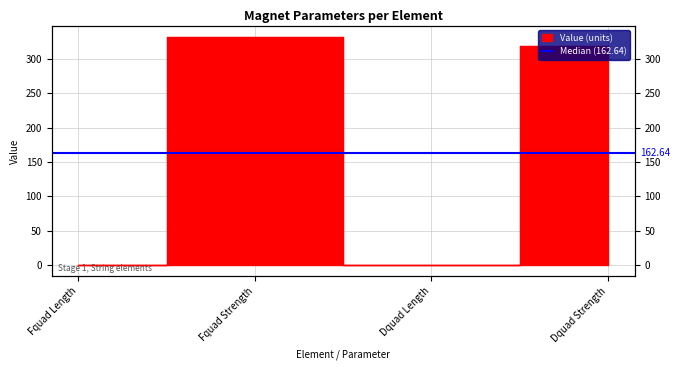

Reading right to left, transcribe all the data shown in this chart.

318.5	0.0	332.0	0.0